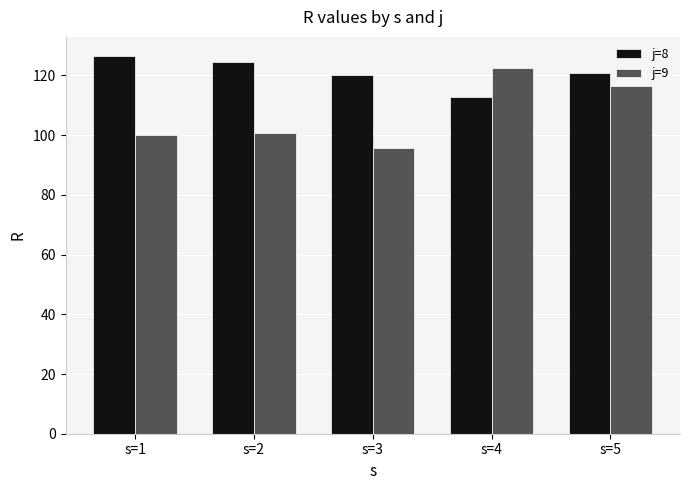

At s=5, list the series in order from smallest to largest.

j=9, j=8